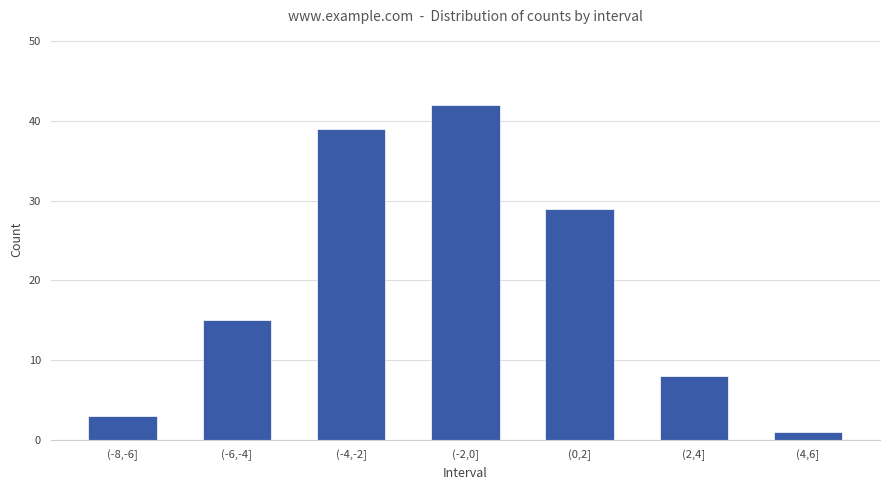

Reading left to right, extract all data points from this chart.

(-8,-6]=3	(-6,-4]=15	(-4,-2]=39	(-2,0]=42	(0,2]=29	(2,4]=8	(4,6]=1